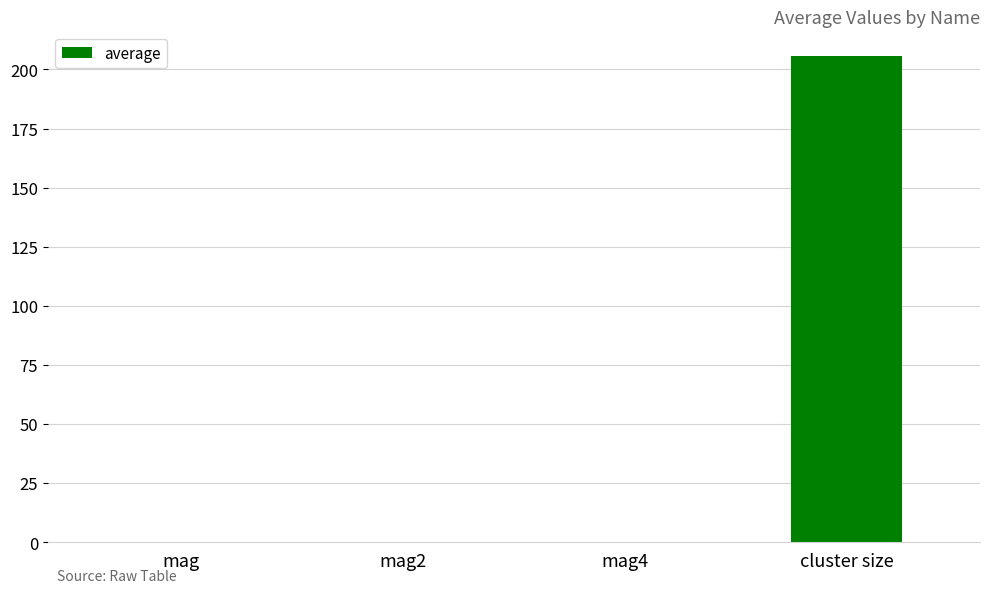

Which has a higher value, cluster size or mag?

cluster size